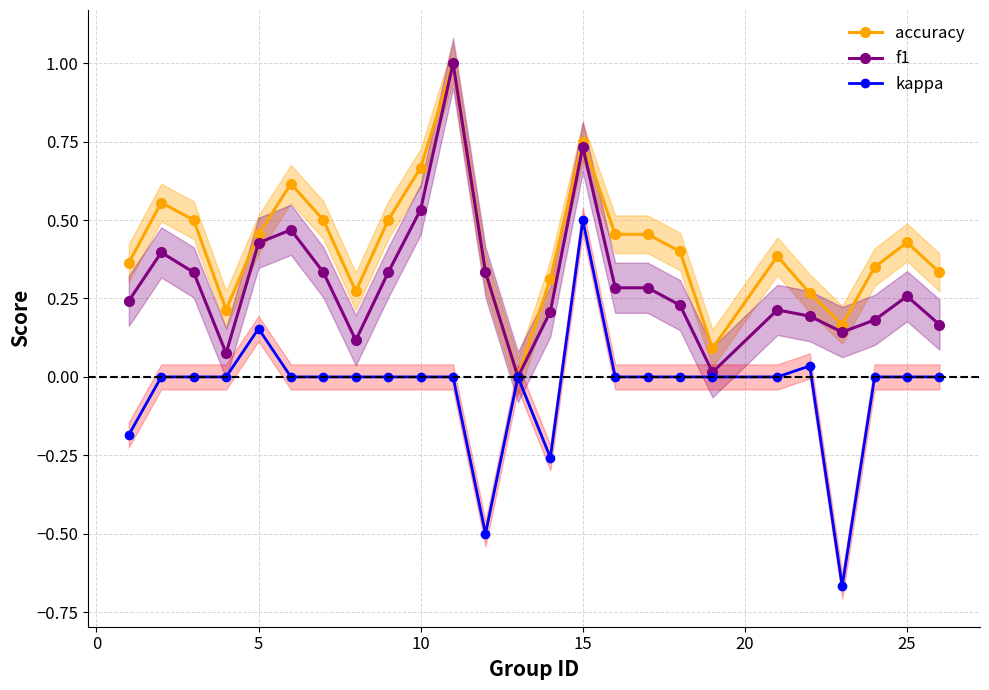

True or false: f1 has more than 0 points higher than both neighbors.

True